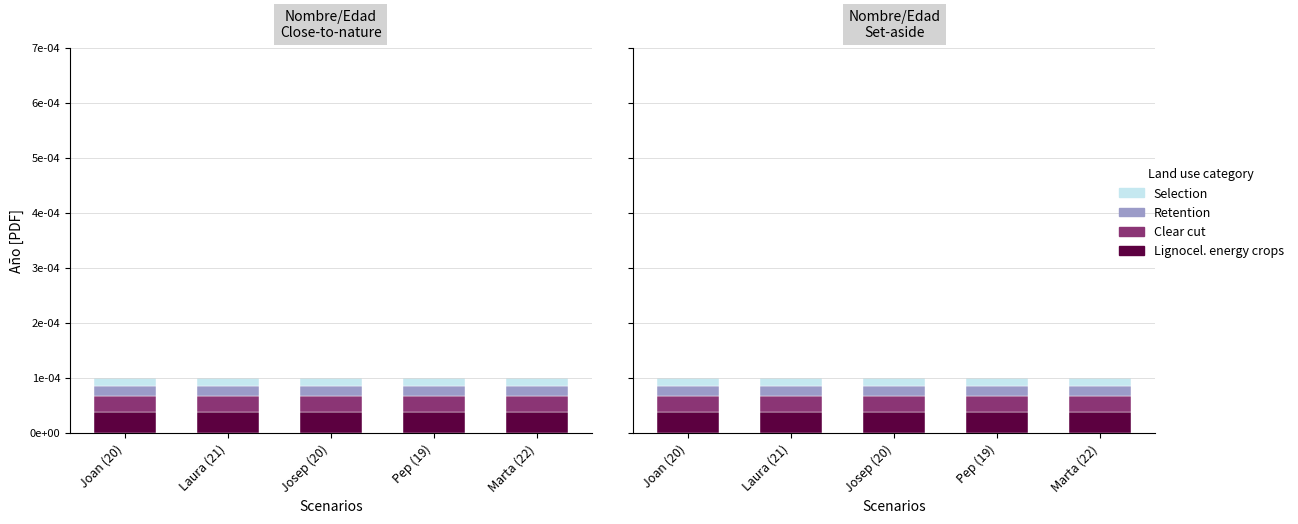

What is the label of the 1st bar from the right?

Marta (22)